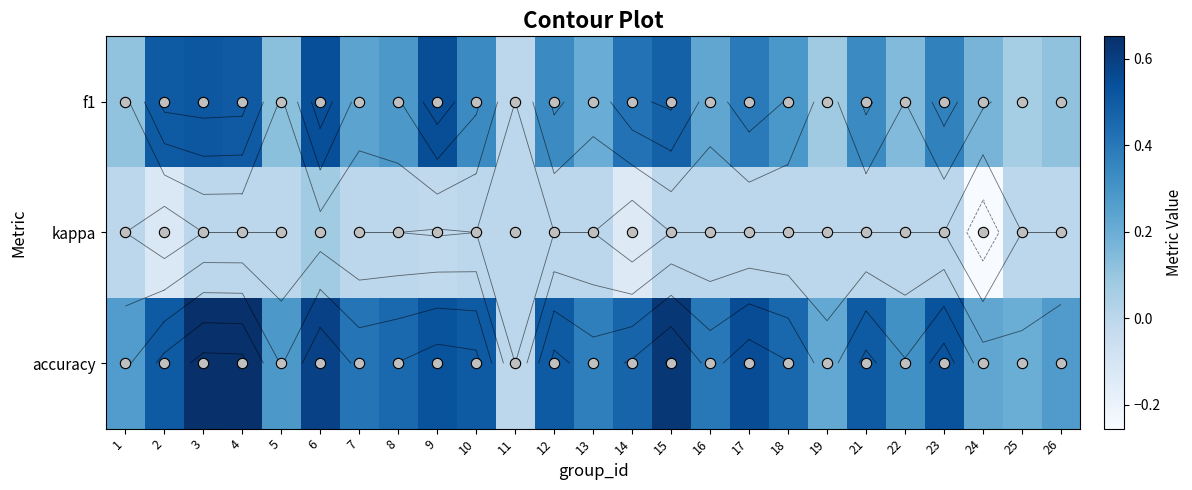

What is the spread (max minus min) of values at 21?

0.5